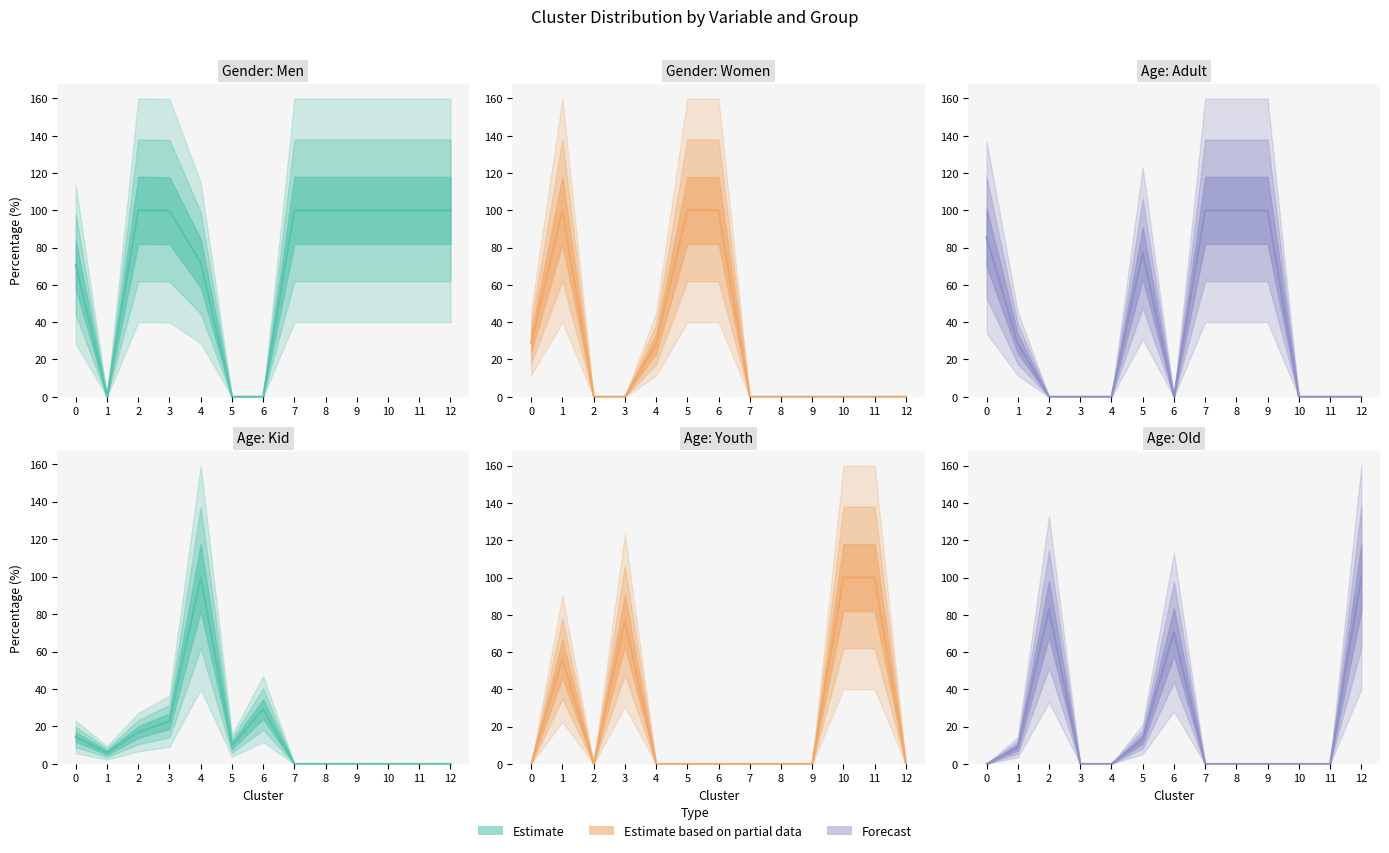

What is the sum of all Gender: Women values?

357.2